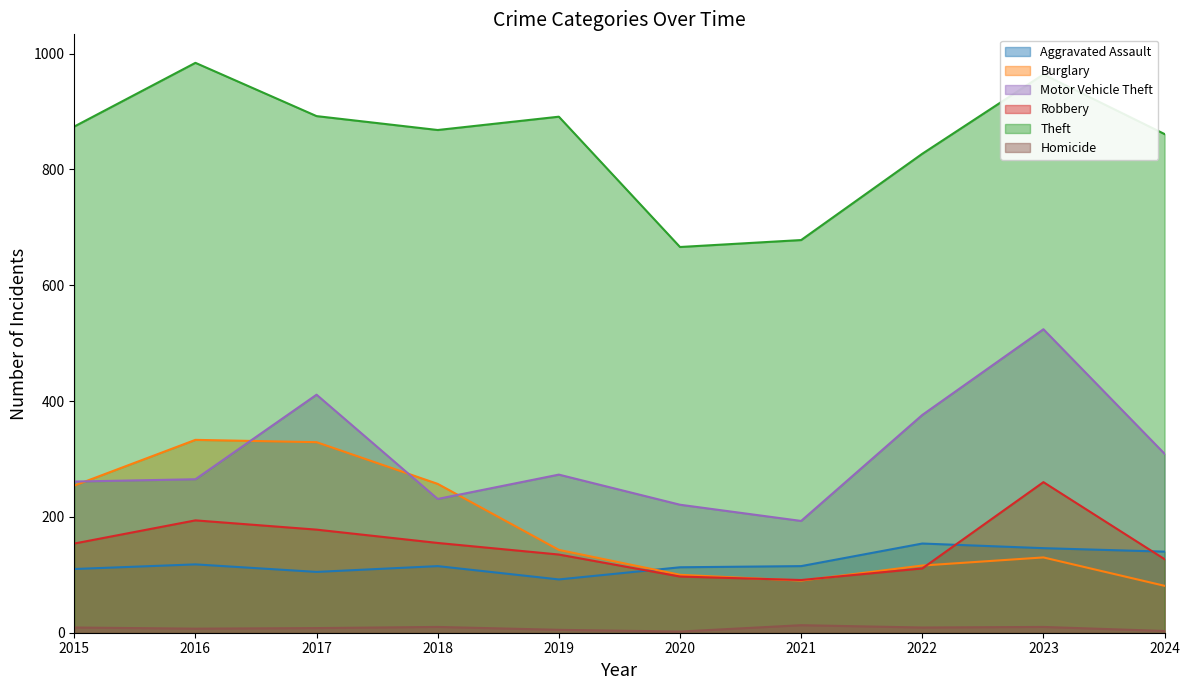

The Homicide series shows 8 at 2017. True or false?

True